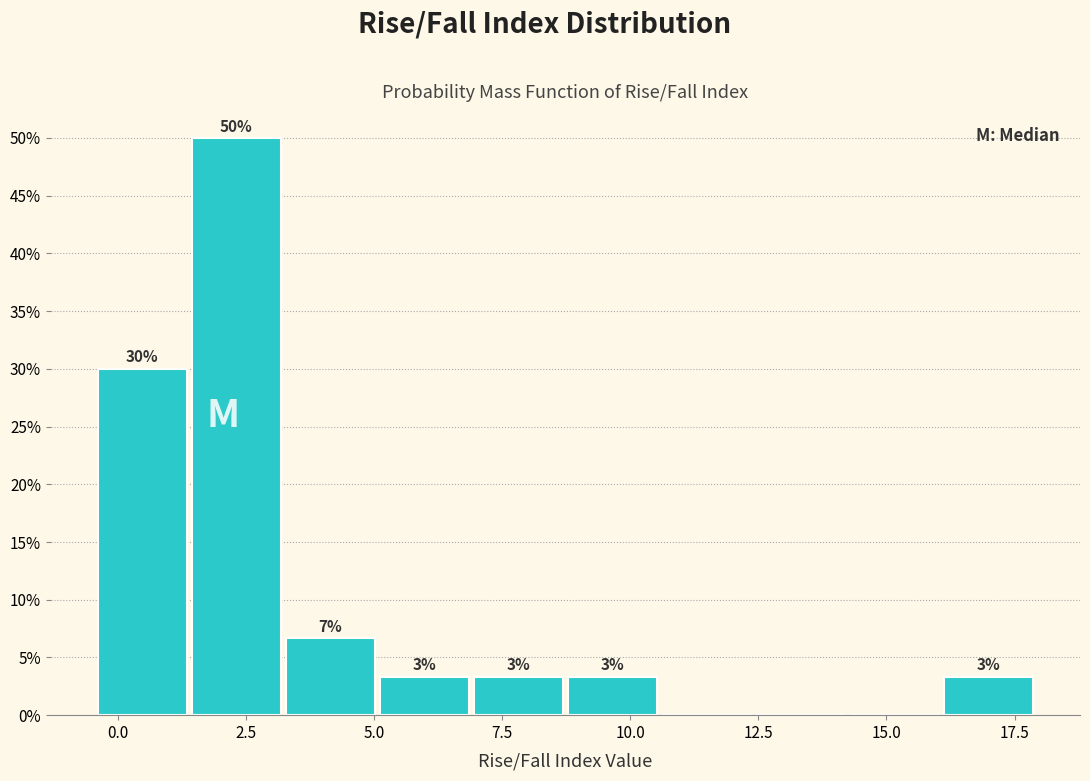

Read against the x-axis, roughly where is the centre of the tallest bar?

2.5